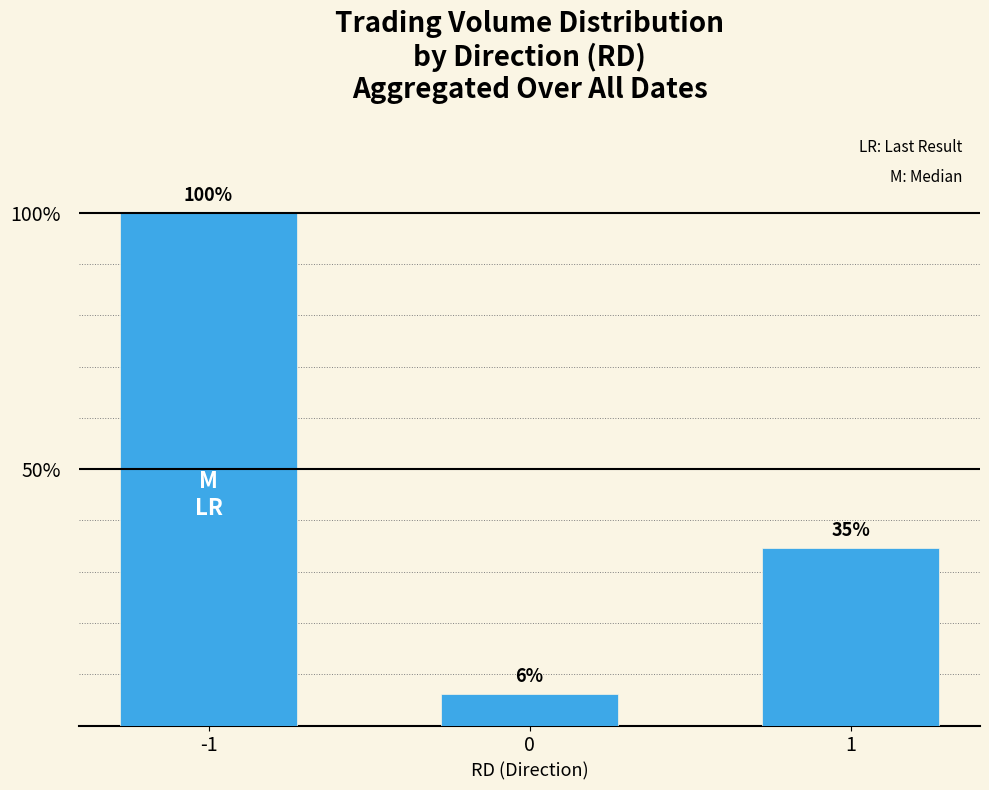

Between 1 and -1, which is larger?

-1